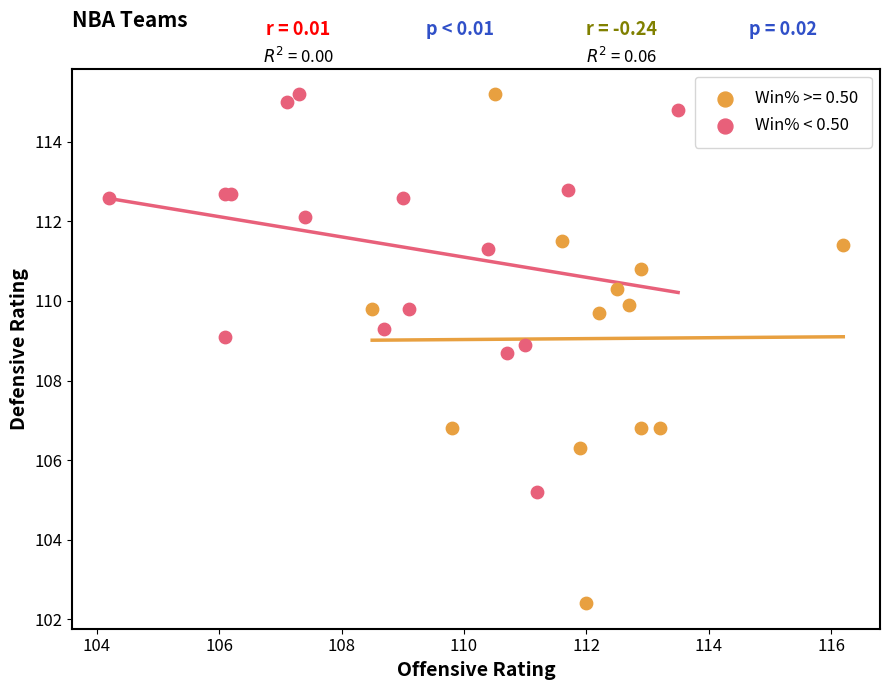

Which series contains the lowest Y value?

Win% >= 0.50